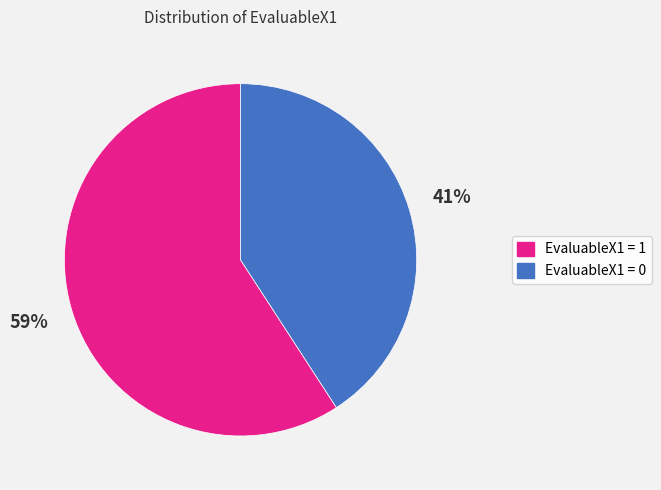

Which has a higher value, EvaluableX1 = 0 or EvaluableX1 = 1?

EvaluableX1 = 1